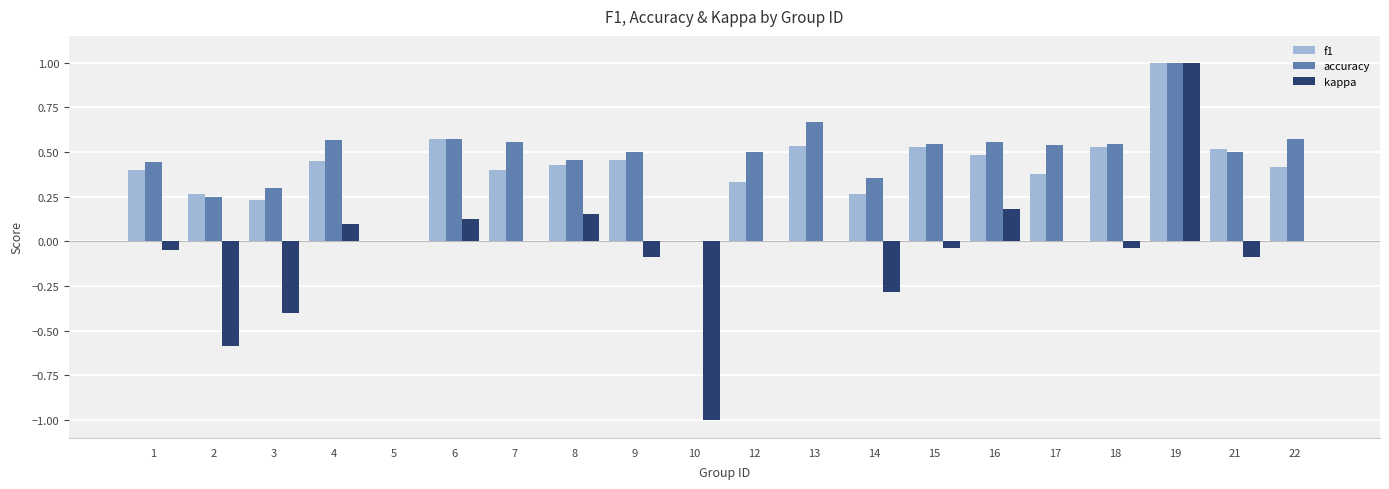

Which series changed the most between 7 and 13?

f1